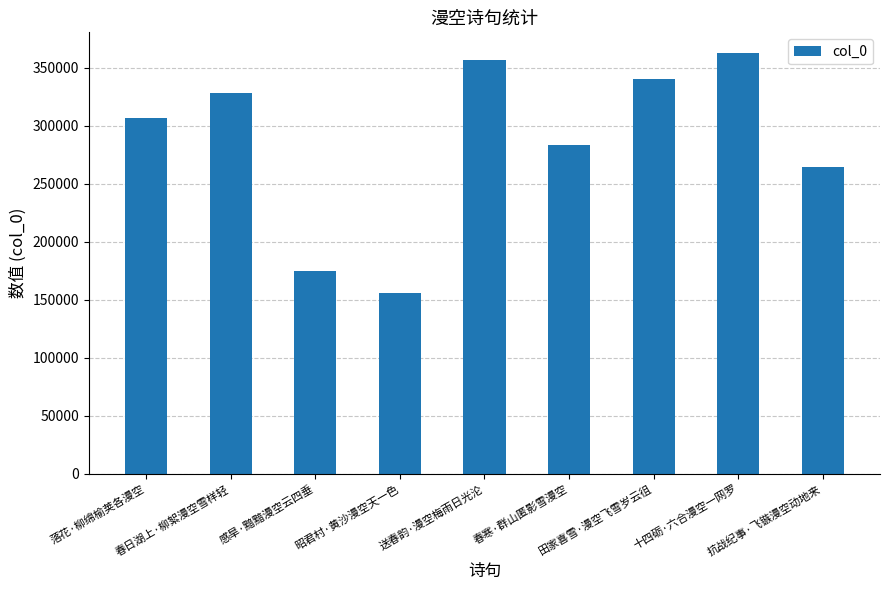

What is the value of the 1st bar from the left?

306441